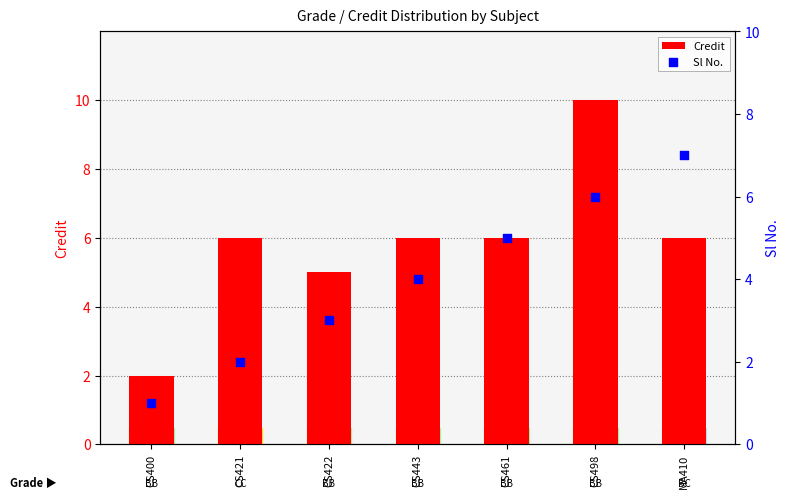

Which series has the largest total across all categories?

Credit